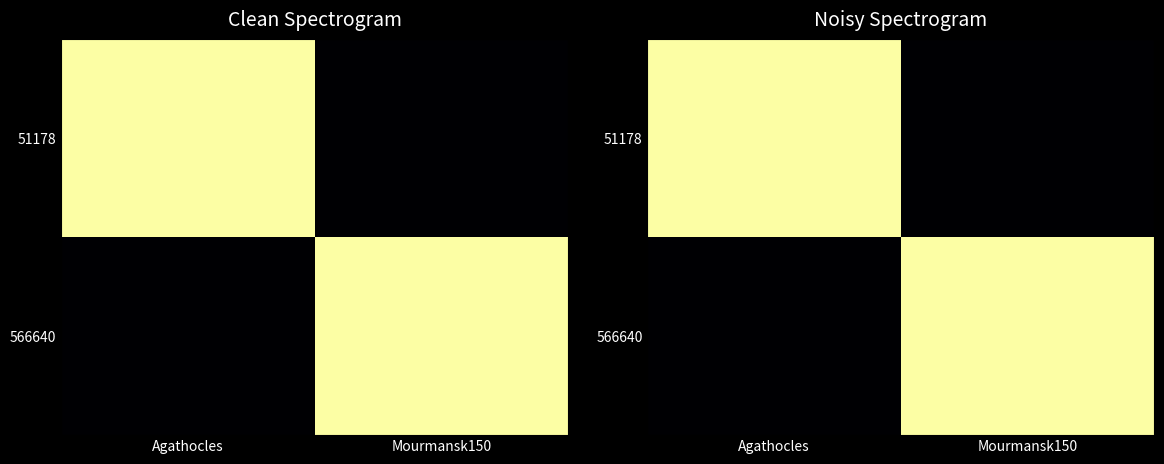

Which series has the largest range (max minus min)?

51178